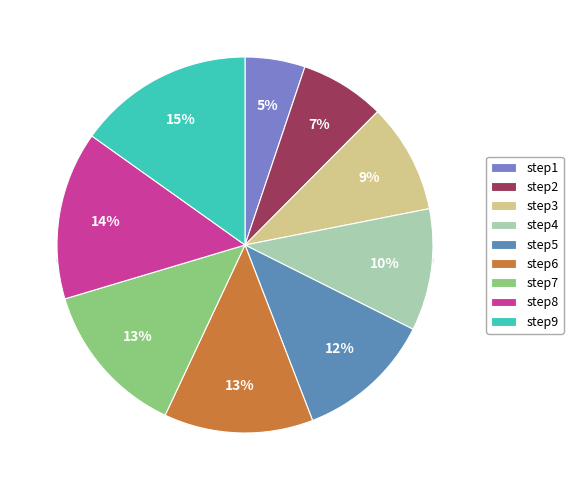

To the nearest percent, what percentage of the pie is step4?

10%